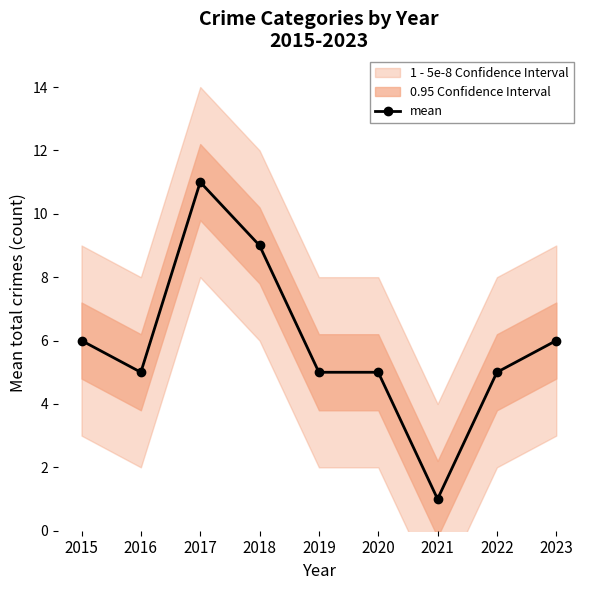

How many categories are shown in the chart?

9